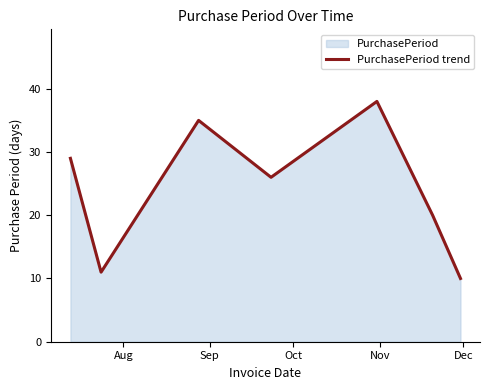

Does the chart have visible grid lines?

No